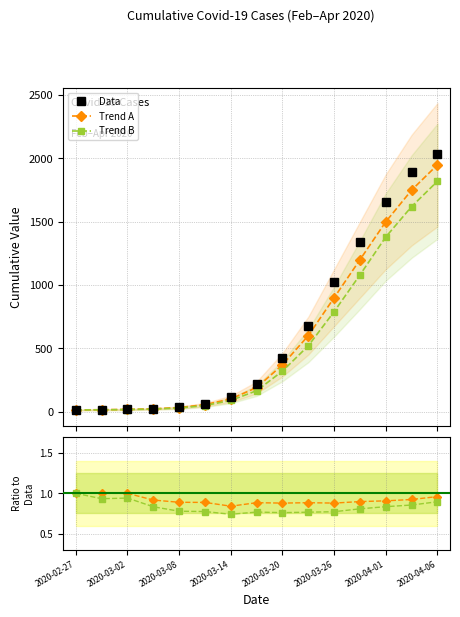

Reading left to right, extract all data points from this chart.

Data: 13.0	15.0	17.0	24.0	36.0	62.0	119.0	215.0	421.0	679.0	1024.0	1337.0	1654.0	1895.0	2032.0
Trend A: 13.0	15.0	17.0	22.0	32.0	55.0	100.0	190.0	370.0	600.0	900.0	1200.0	1500.0	1750.0	1950.0
Trend B: 13.0	14.0	16.0	20.0	28.0	48.0	88.0	165.0	320.0	520.0	790.0	1080.0	1380.0	1620.0	1820.0
Trend A / Data: 1.0	1.0	1.0	0.9	0.9	0.9	0.8	0.9	0.9	0.9	0.9	0.9	0.9	0.9	1.0
Trend B / Data: 1.0	0.9	0.9	0.8	0.8	0.8	0.7	0.8	0.8	0.8	0.8	0.8	0.8	0.9	0.9